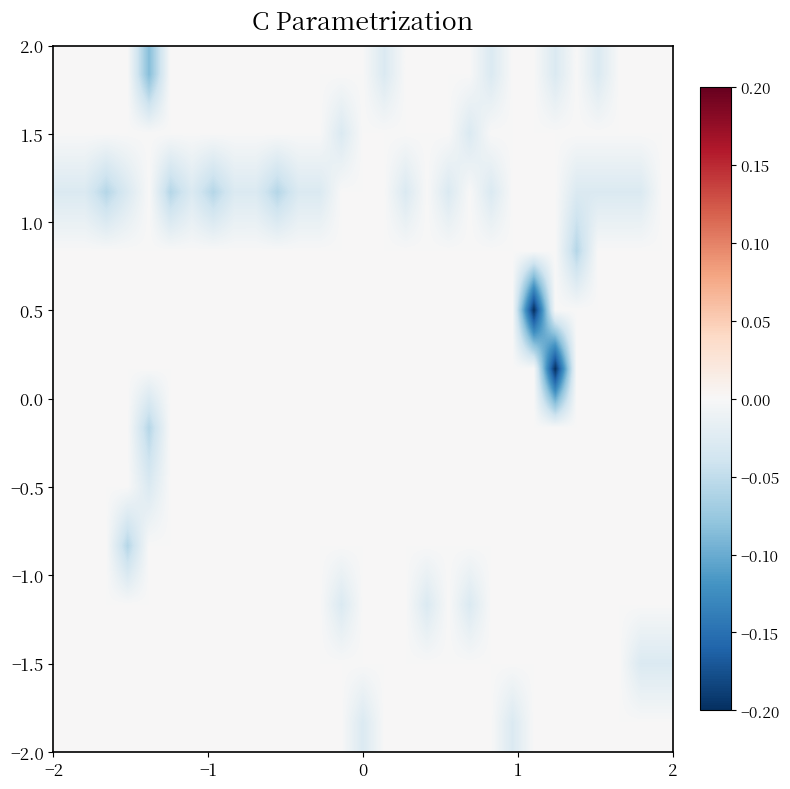

Count the number of categories in the chart.

29